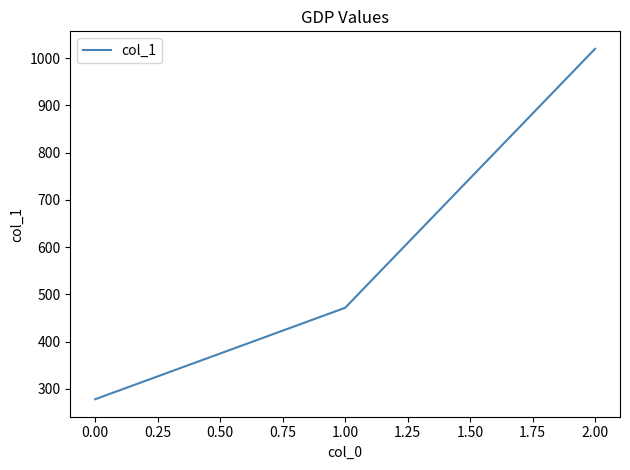

Does the chart have visible grid lines?

No